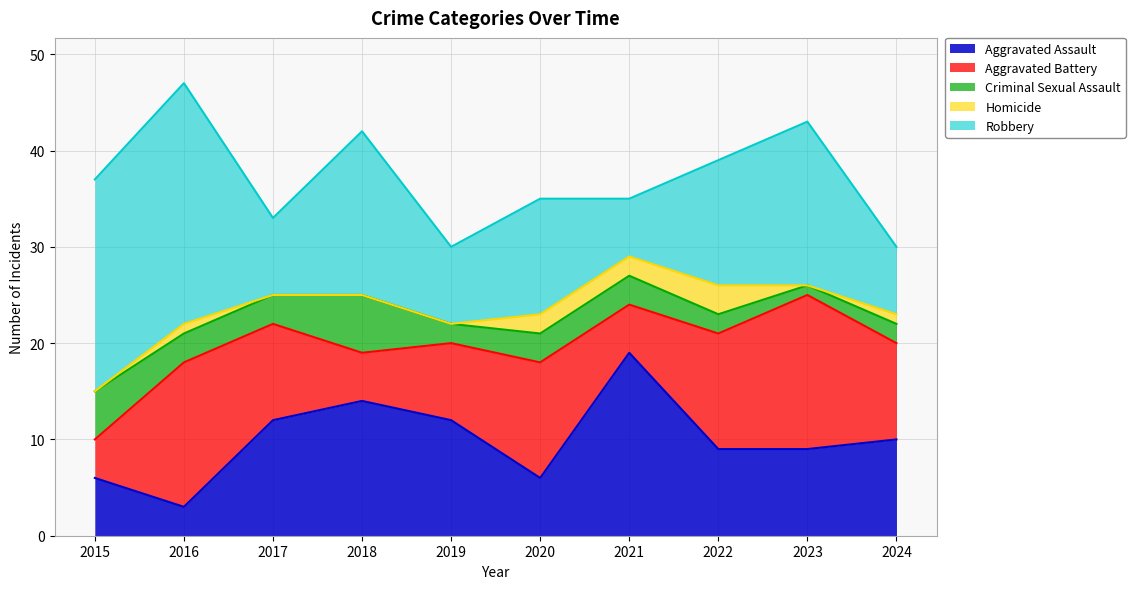

What are all the series names shown in the legend?

Aggravated Assault, Aggravated Battery, Criminal Sexual Assault, Homicide, Robbery